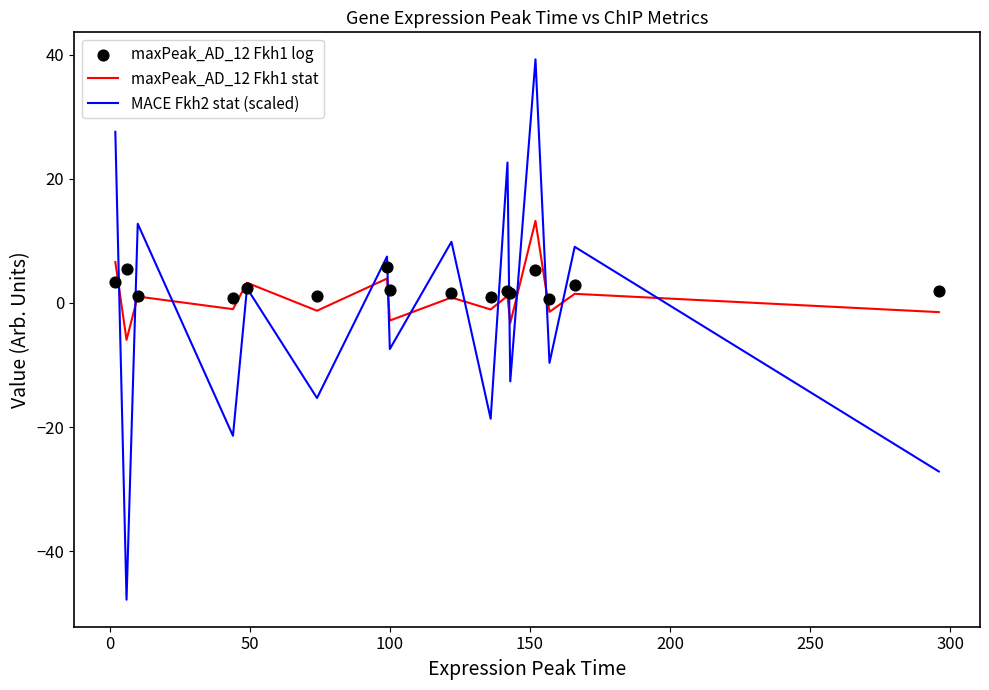

Which series has the largest Y range (max minus min)?

MACE Fkh2 stat (scaled)